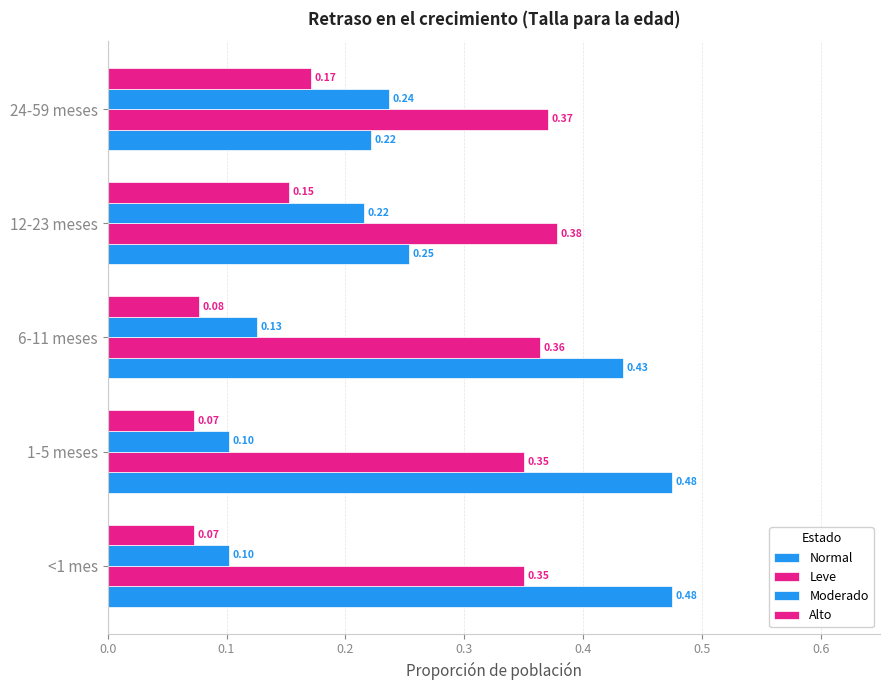

Count the number of categories in the chart.

5